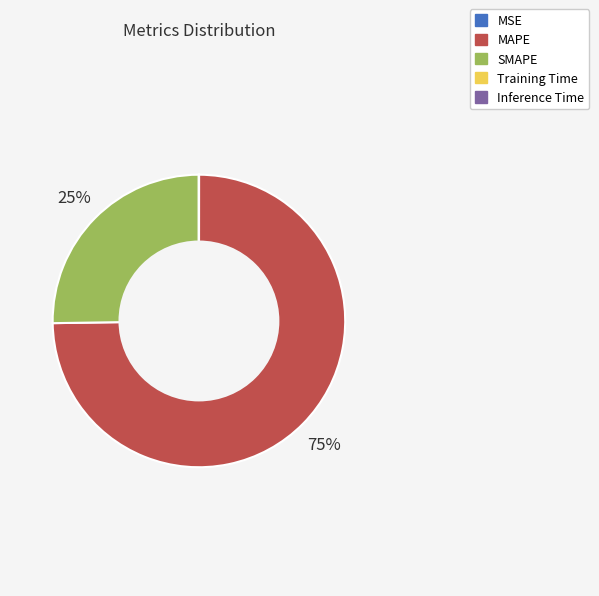

To the nearest percent, what is the average slice percentage?

20%